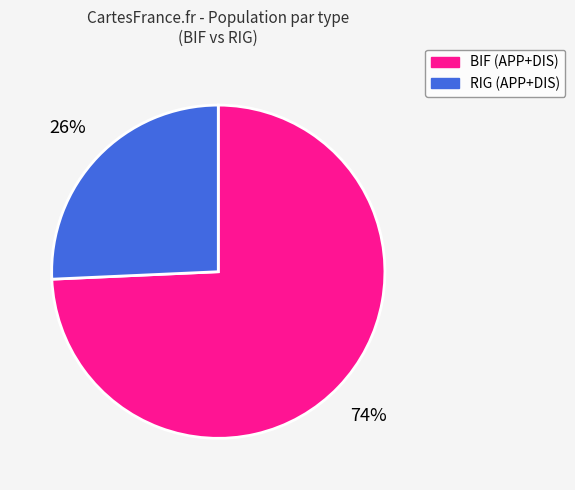

Is there a majority slice in this chart?

Yes